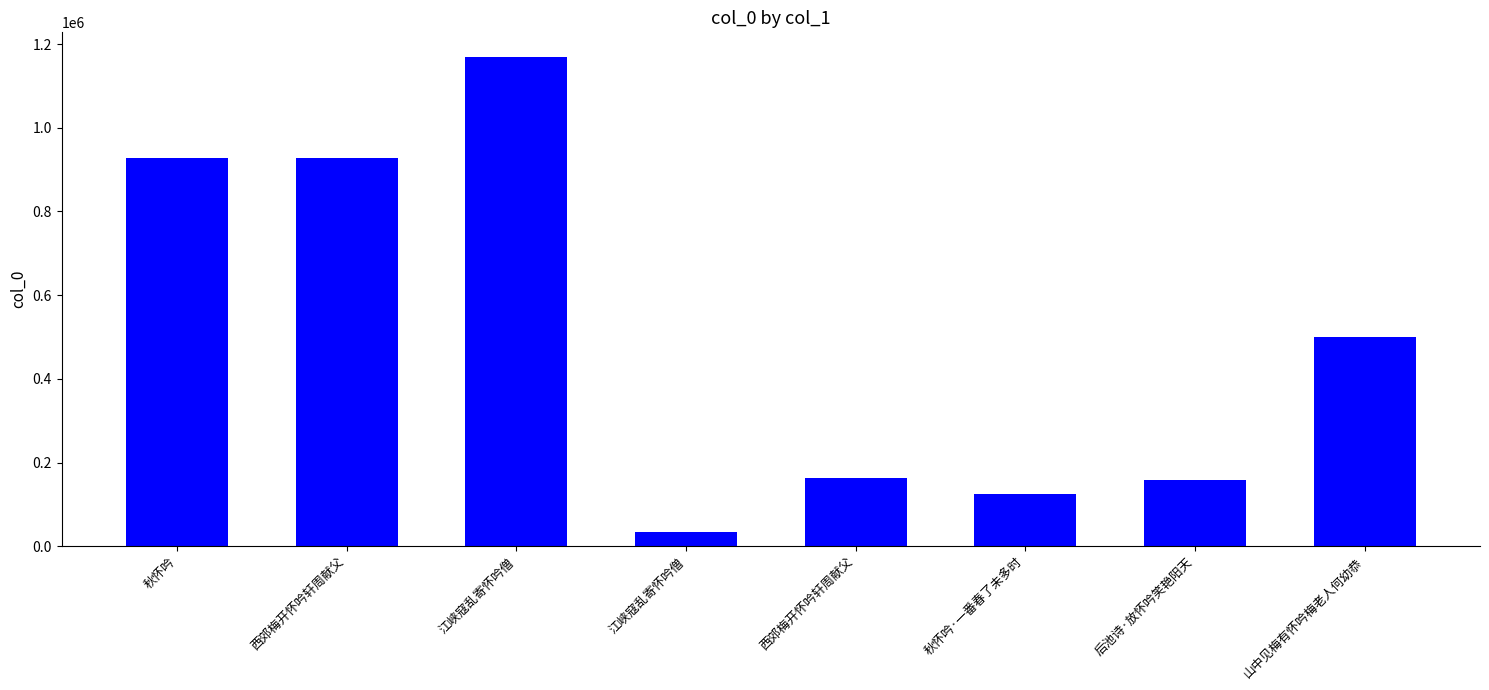

What is the change in value from 江峡寇乱寄怀吟僧 to 西郊梅开怀吟轩周献父?

+129007